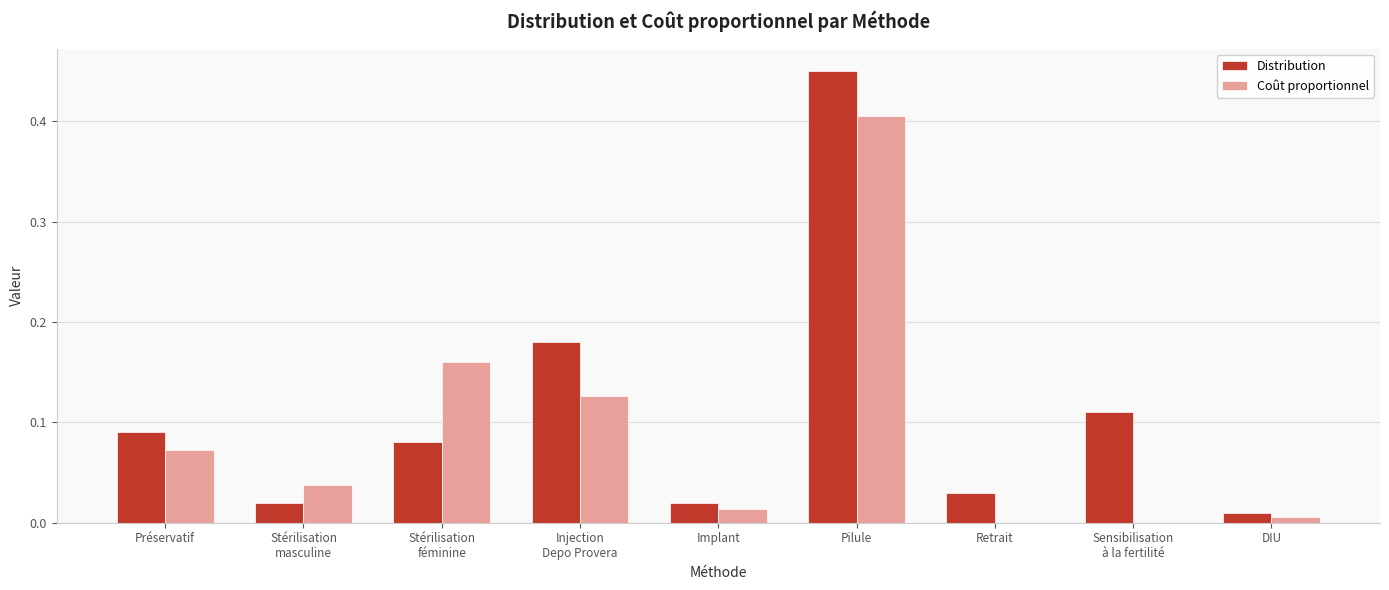

Which series has the largest total across all categories?

Distribution